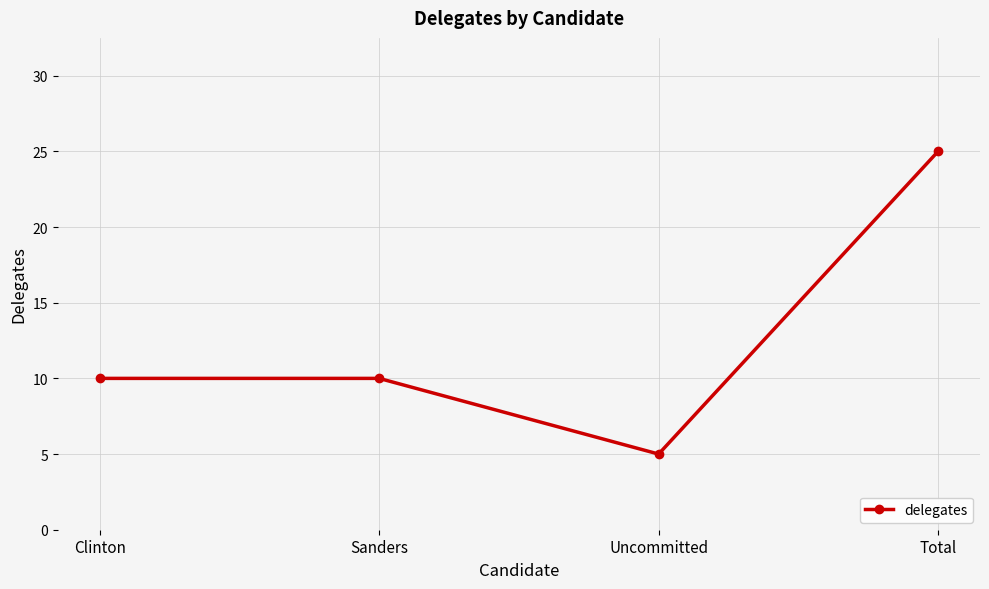

What is the difference between the maximum and second lowest values?

15